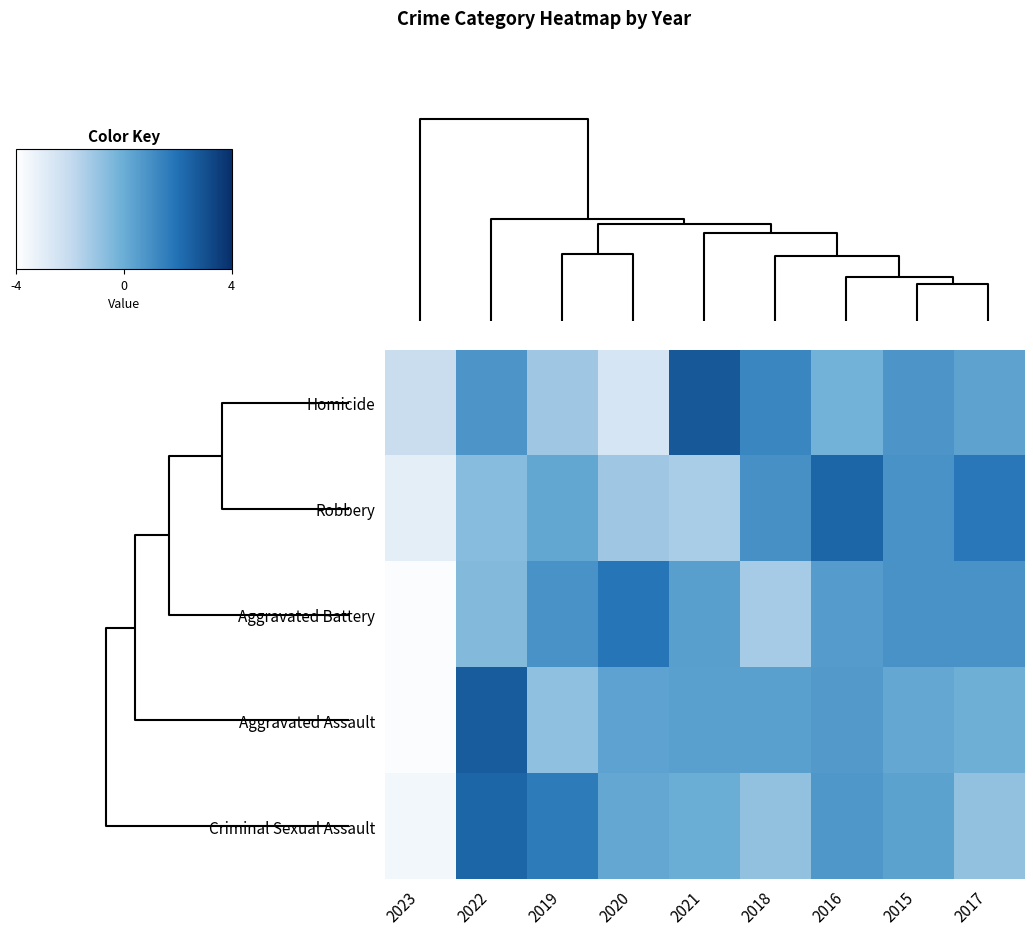

At how many categories does at least one series exceed 0?

8